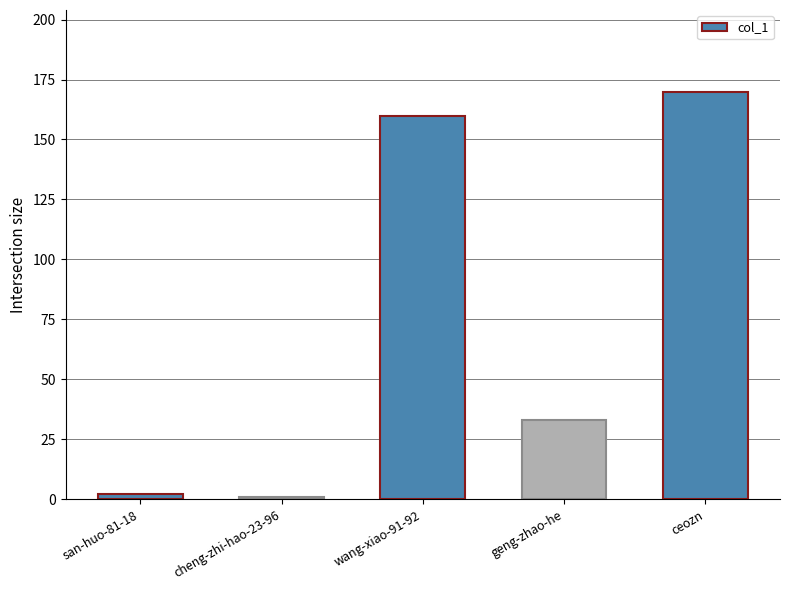

True or false: the data shows 76 at wang-xiao-91-92.

False